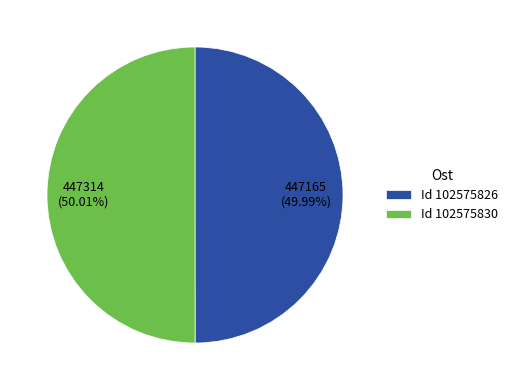

What is the ratio of the value at Id 102575830 to the value at Id 102575826?

1.0